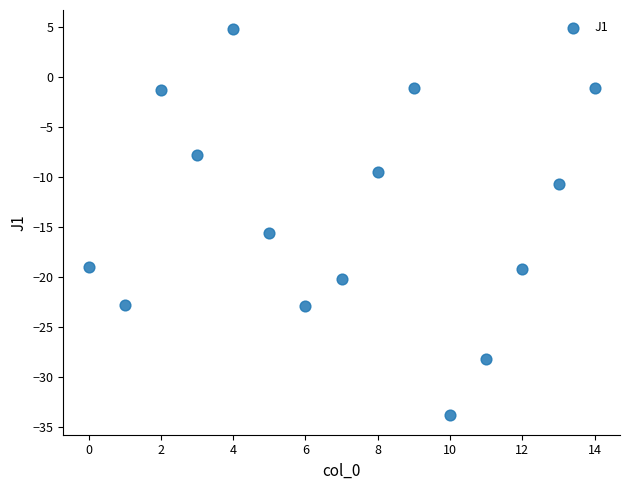

What Y value in the scatter plot is closest to -14?

-15.6